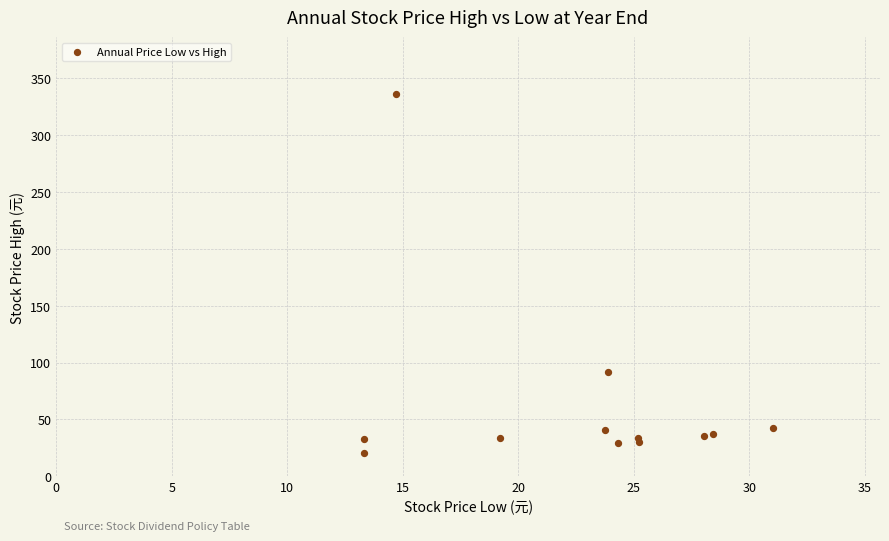

What Y value in the scatter plot is closest to 178?

91.5